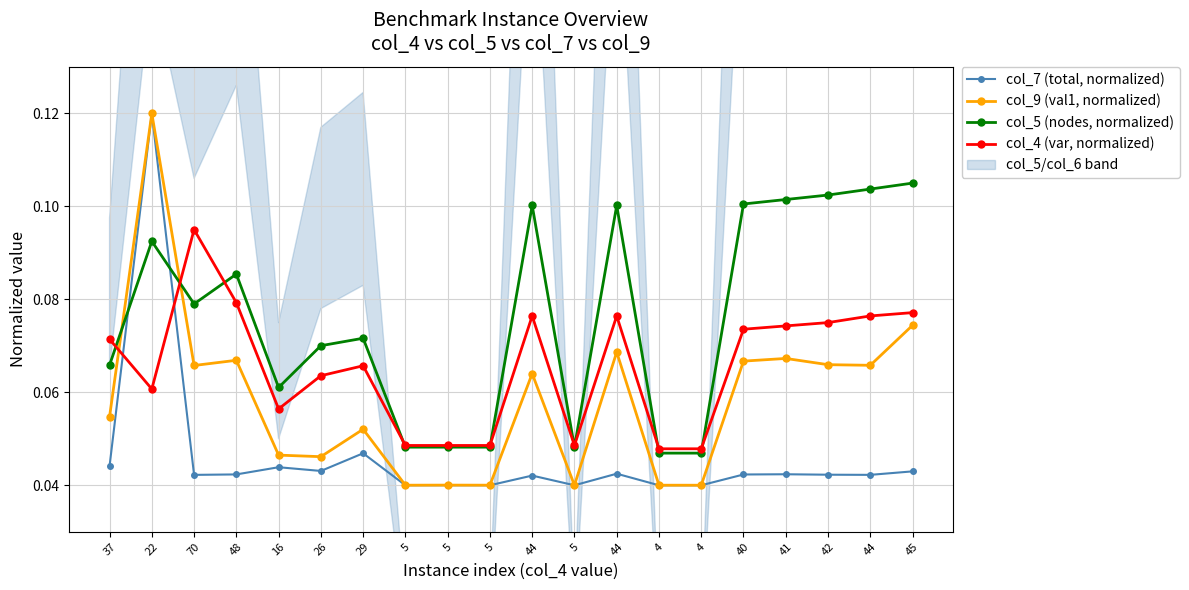

Rank the series by their average value, from lowest to highest.

col_7 (total, normalized), col_9 (val1, normalized), col_4 (var, normalized), col_5 (nodes, normalized)